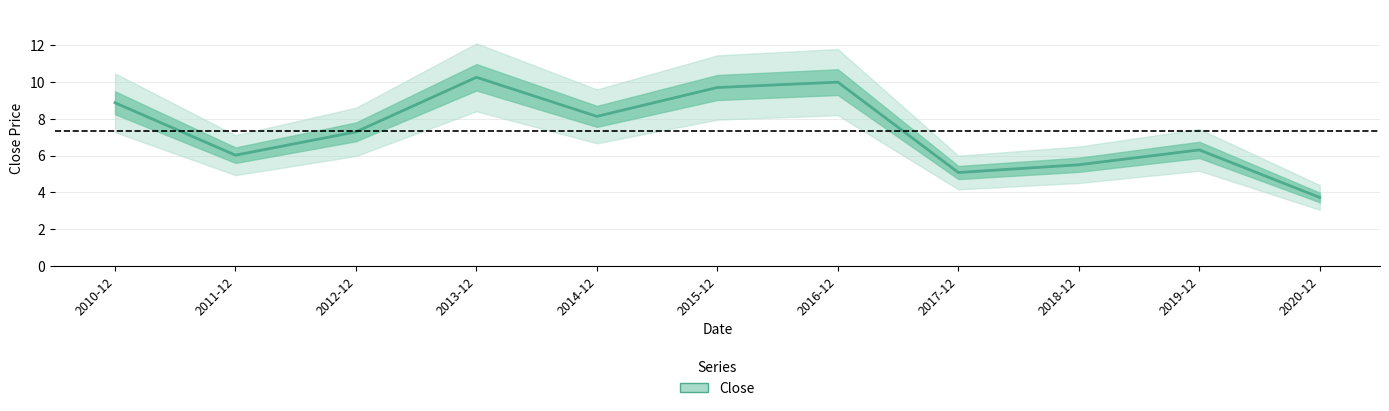

What is the label of the 2nd point from the right?

2019-12